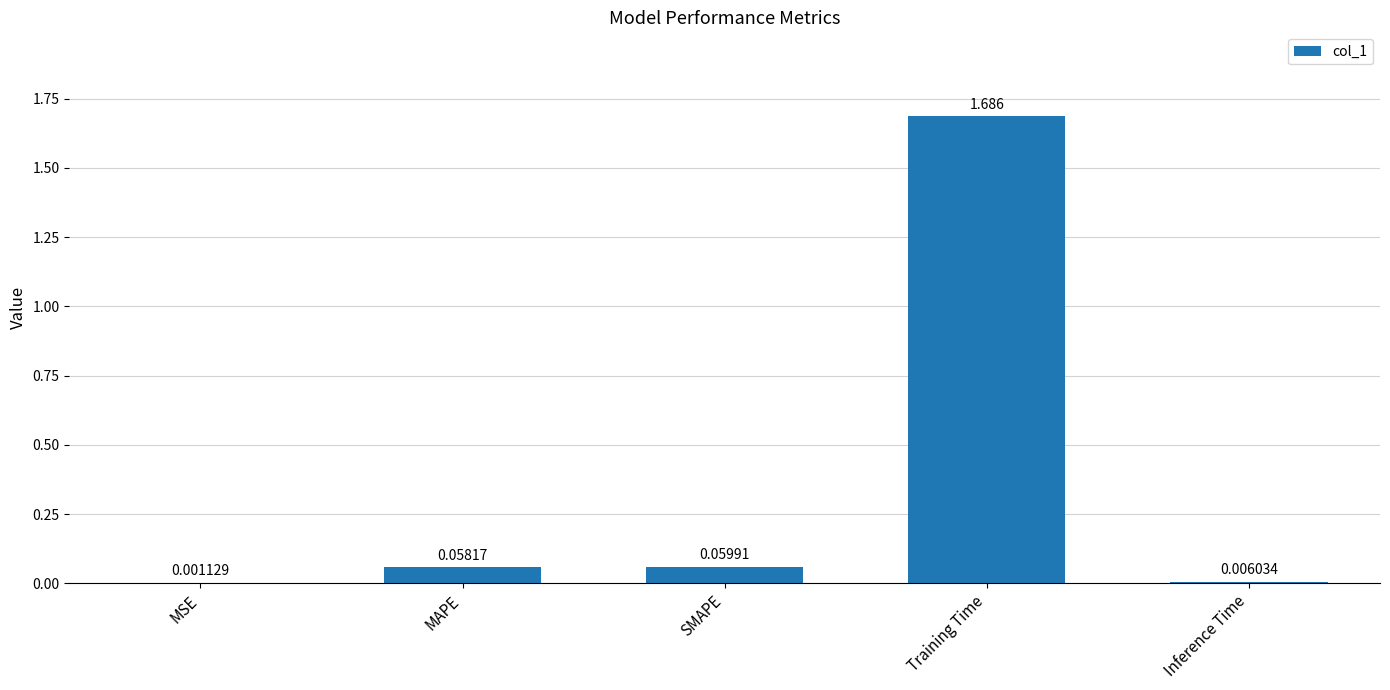

At which label is the value closest to 0?

MSE